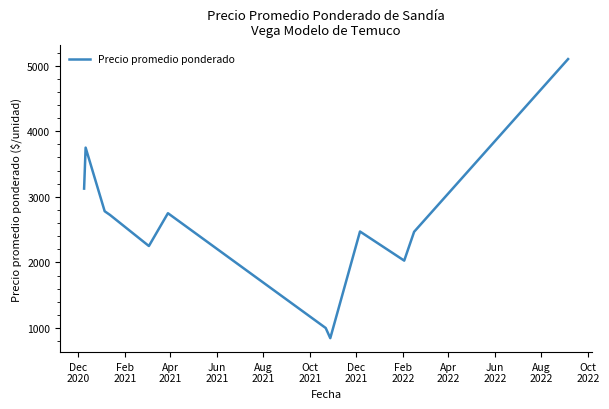

How many values are below 2723?

6